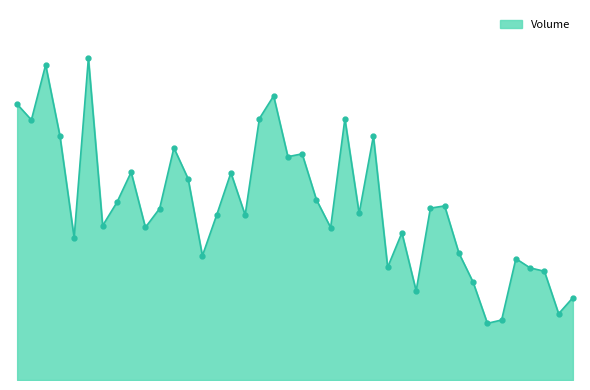

What is the average value?

4375878